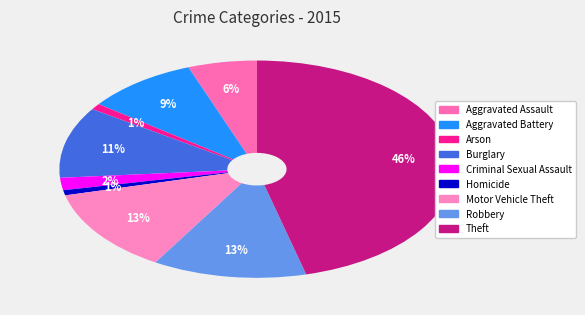

Does any single category account for the majority?

No